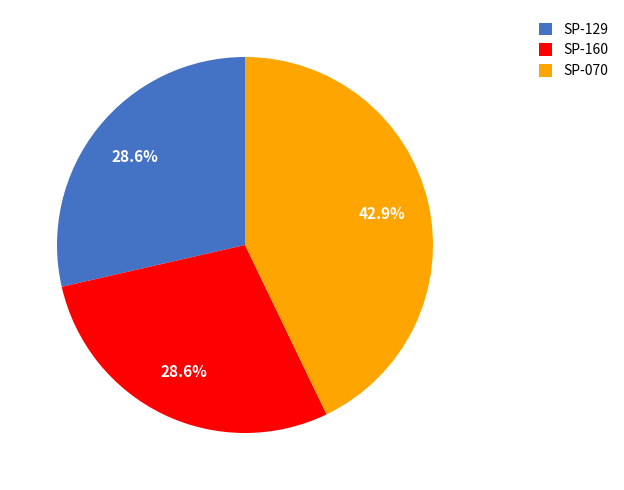

To the nearest percent, what is the difference between the largest and smallest slice percentages?

14%